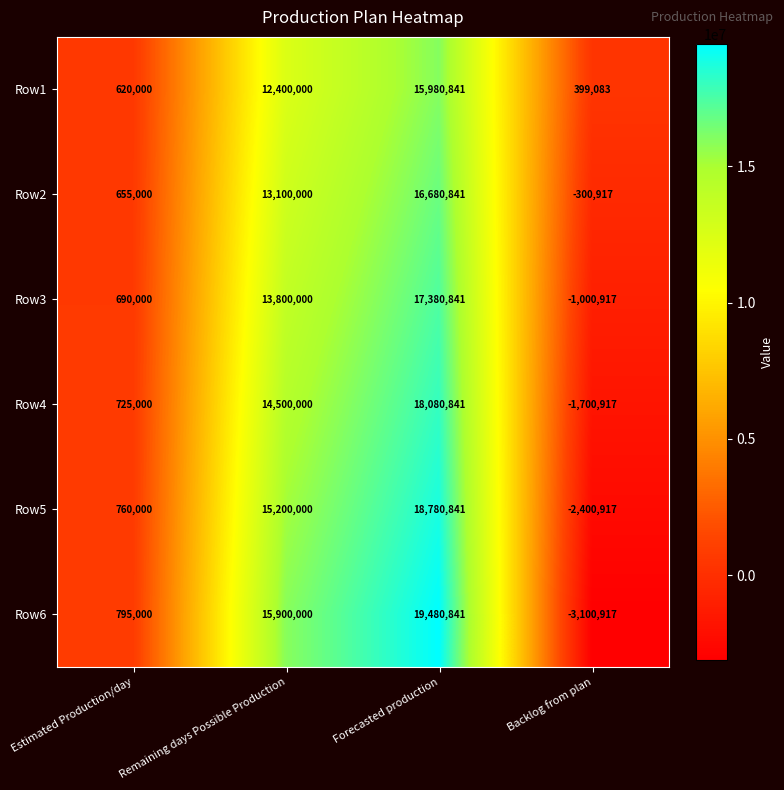

At which category is the sum across all series the highest?

Forecasted production